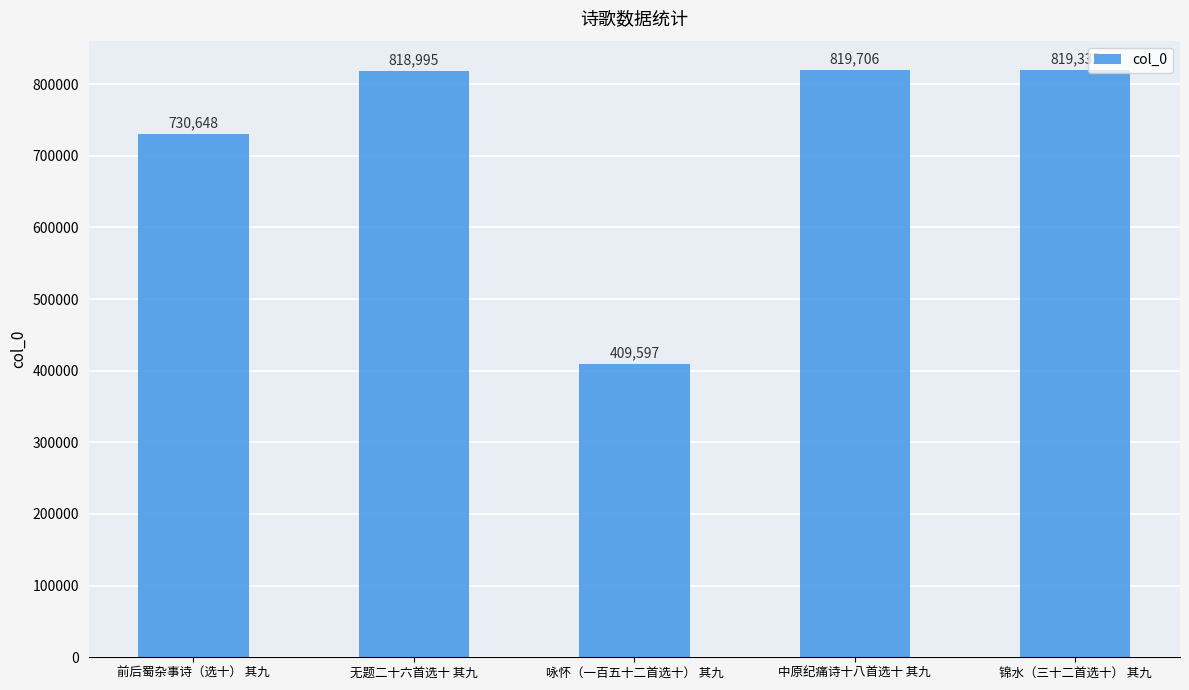

Is it true that the value at 锦水（三十二首选十） 其九 is 1341044?

False